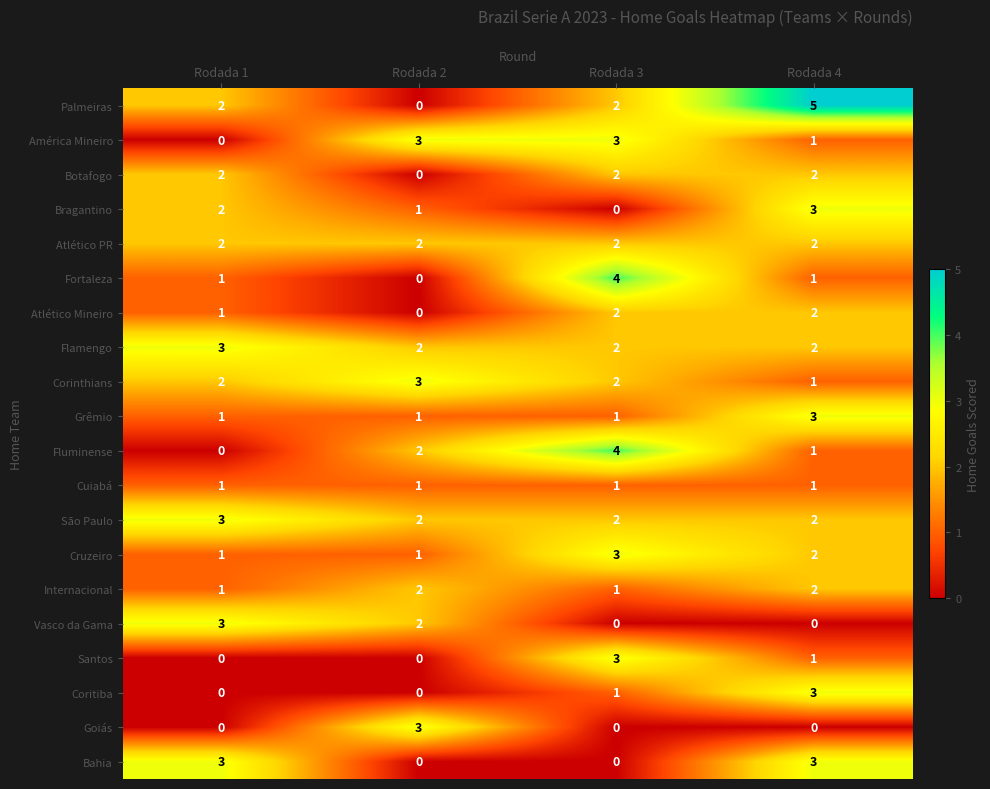

What is the maximum value shown in the chart?

5